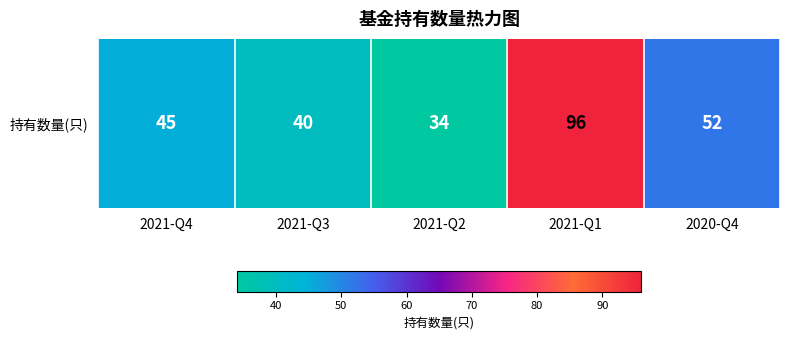

Between 2021-Q4 and 2021-Q3, which is larger?

2021-Q4